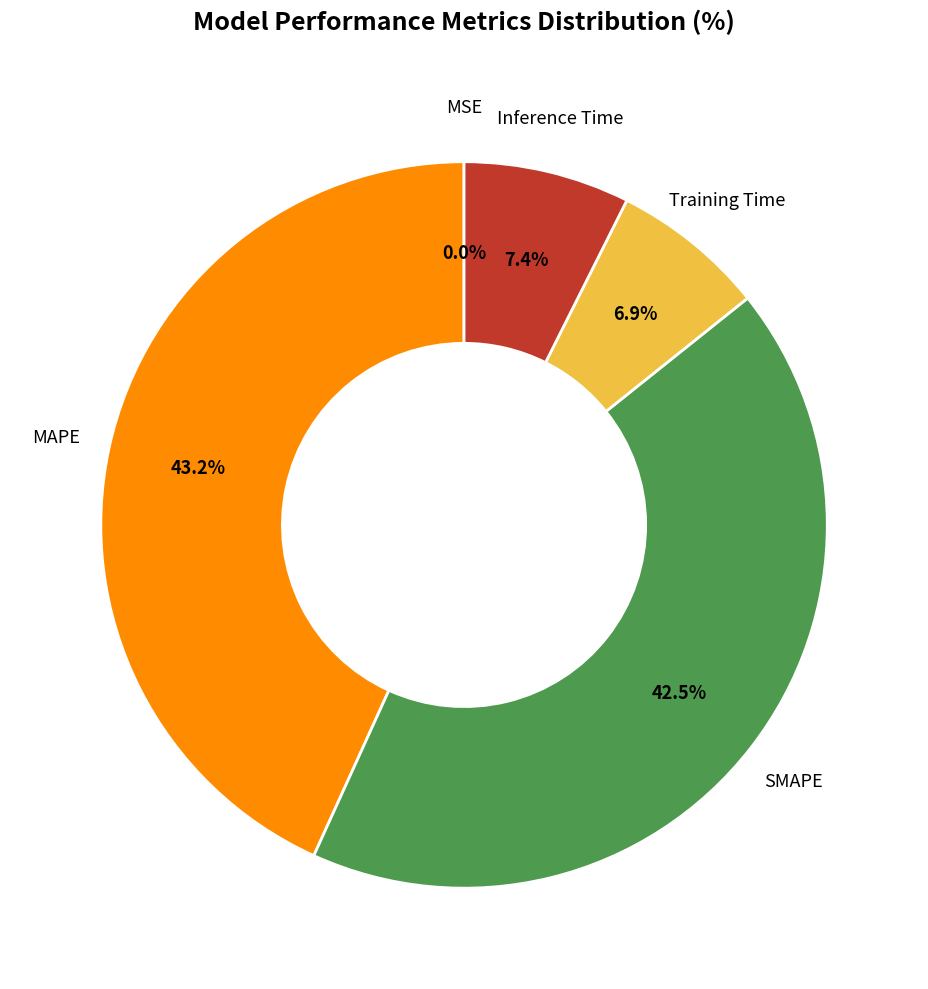

Is there a majority slice in this chart?

No